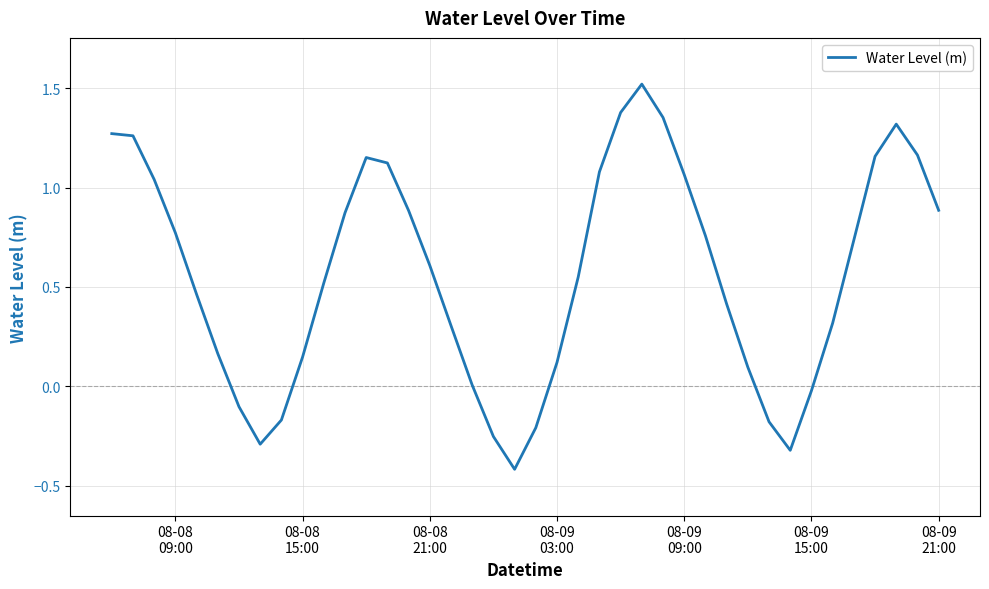

What is the smallest value displayed?

-0.4